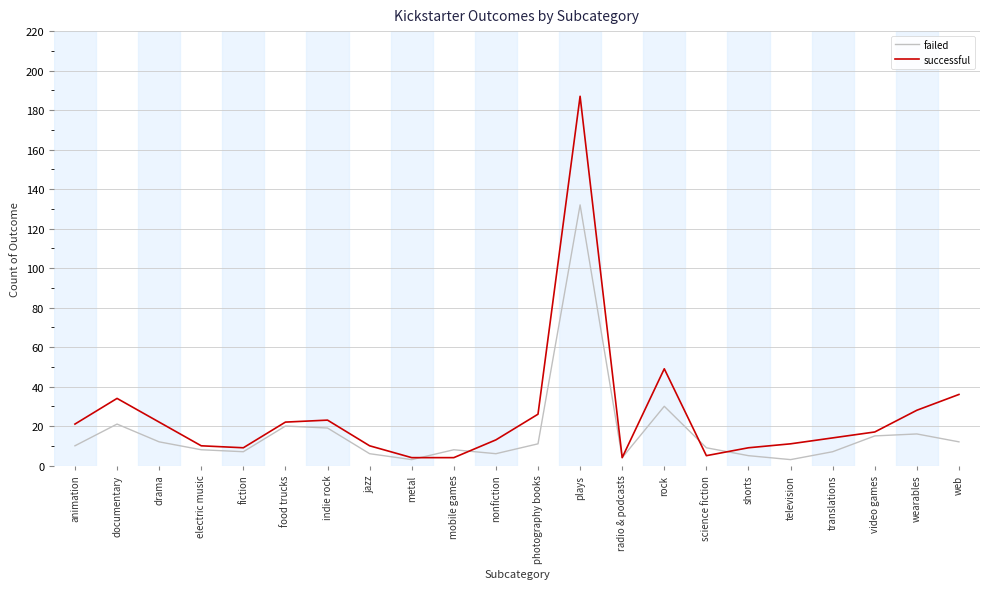

At how many categories does at least one series exceed 62?

1